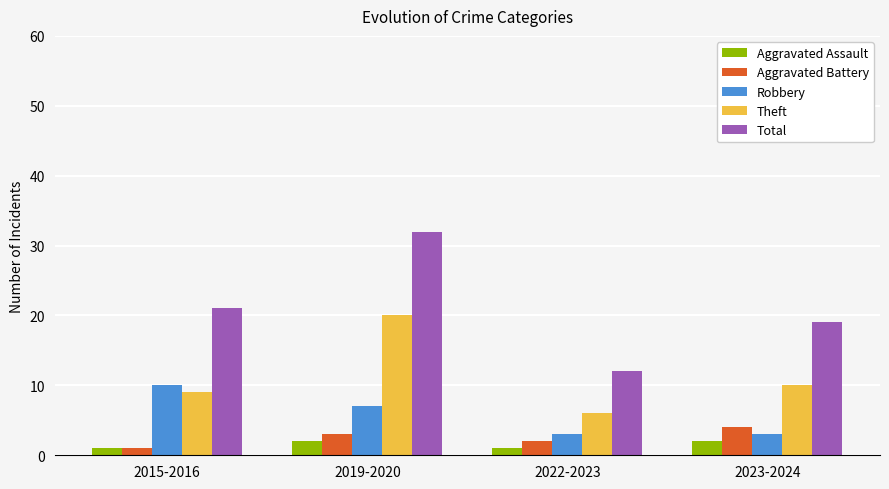

Where is Theft nearest to the value 13?

2023-2024